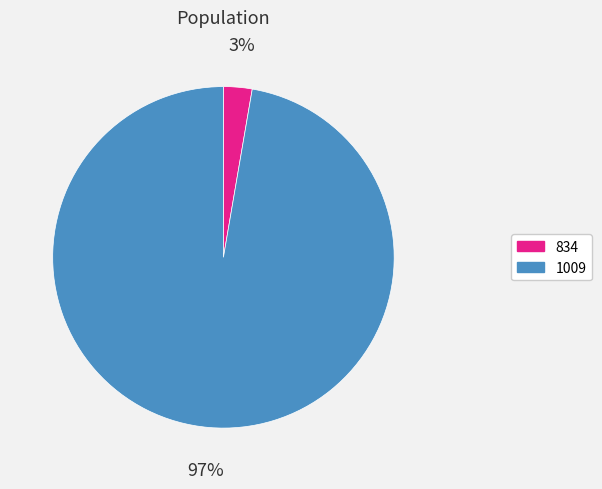

To the nearest percent, what percentage of the pie is 834?

3%